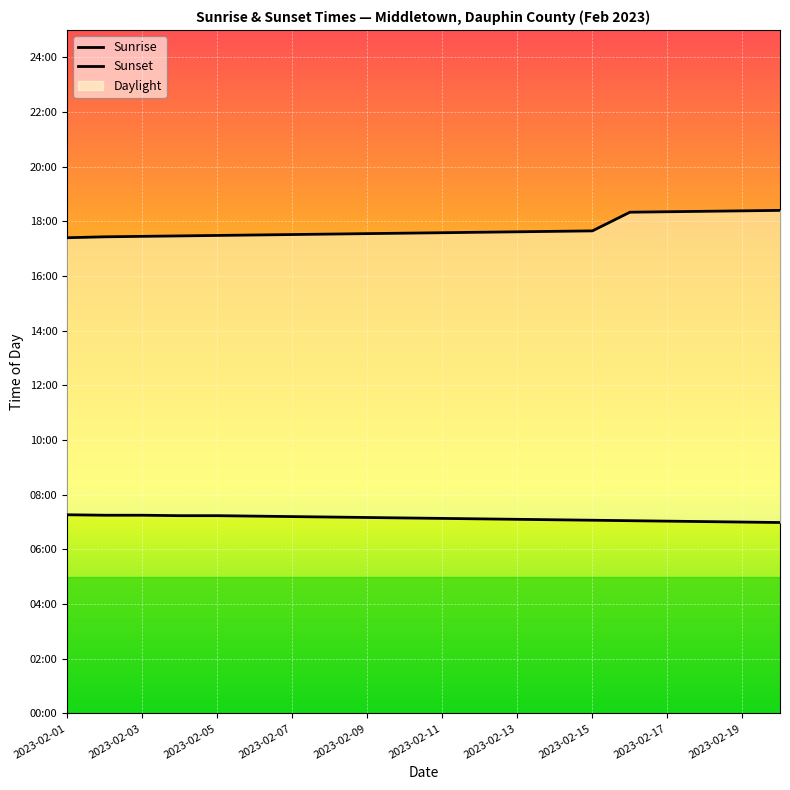

True or false: Sunrise and Sunset cross at least once.

False